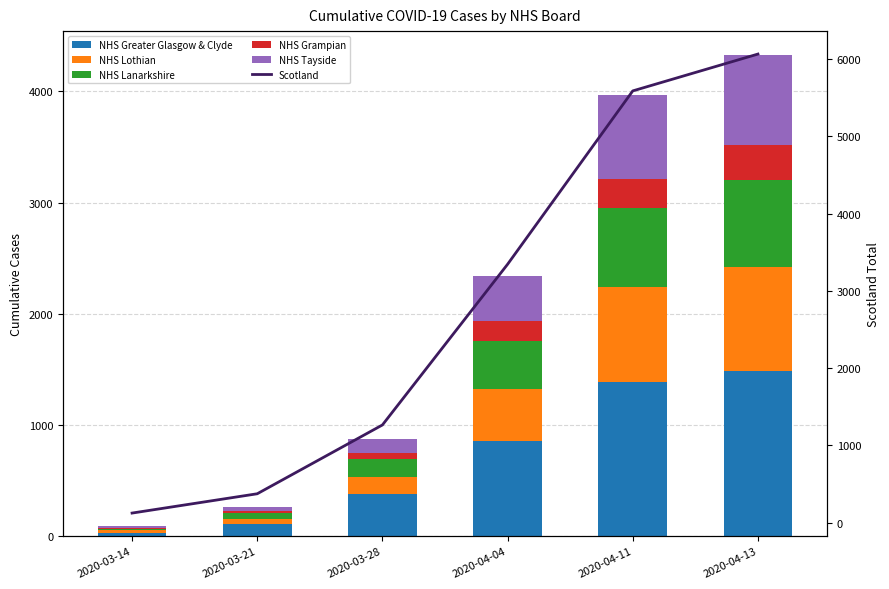

Reading left to right, what are all the values shown in this chart?

NHS Greater Glasgow & Clyde: 31	110	376	851	1387	1486
NHS Lothian: 25	44	151	476	856	932
NHS Lanarkshire: 10	49	165	427	707	784
NHS Grampian: 9	20	52	177	261	313
NHS Tayside: 11	34	127	410	753	812
Scotland: 123	373	1264	3345	5590	6067